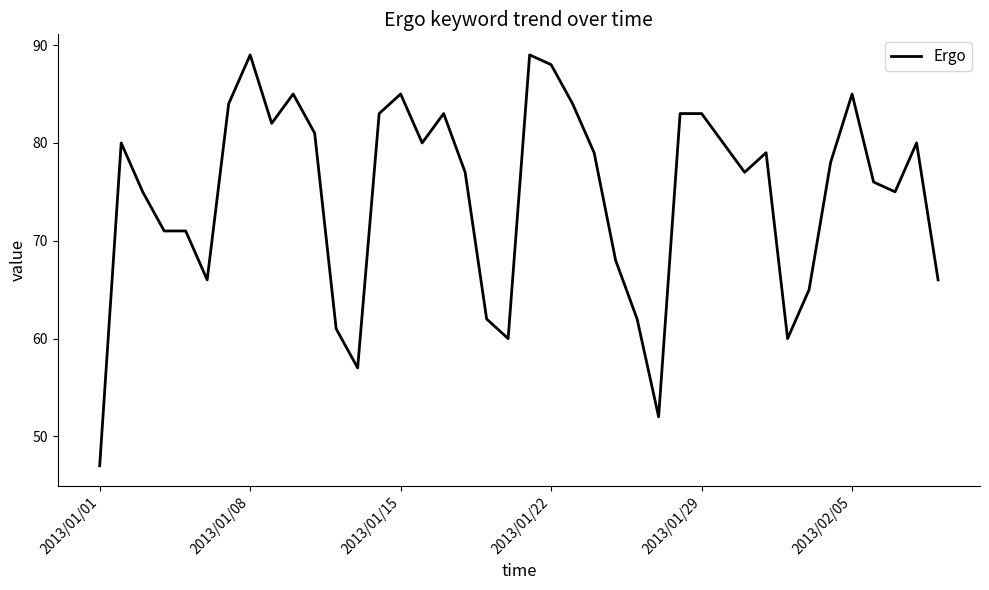

What is the greatest value displayed?

89